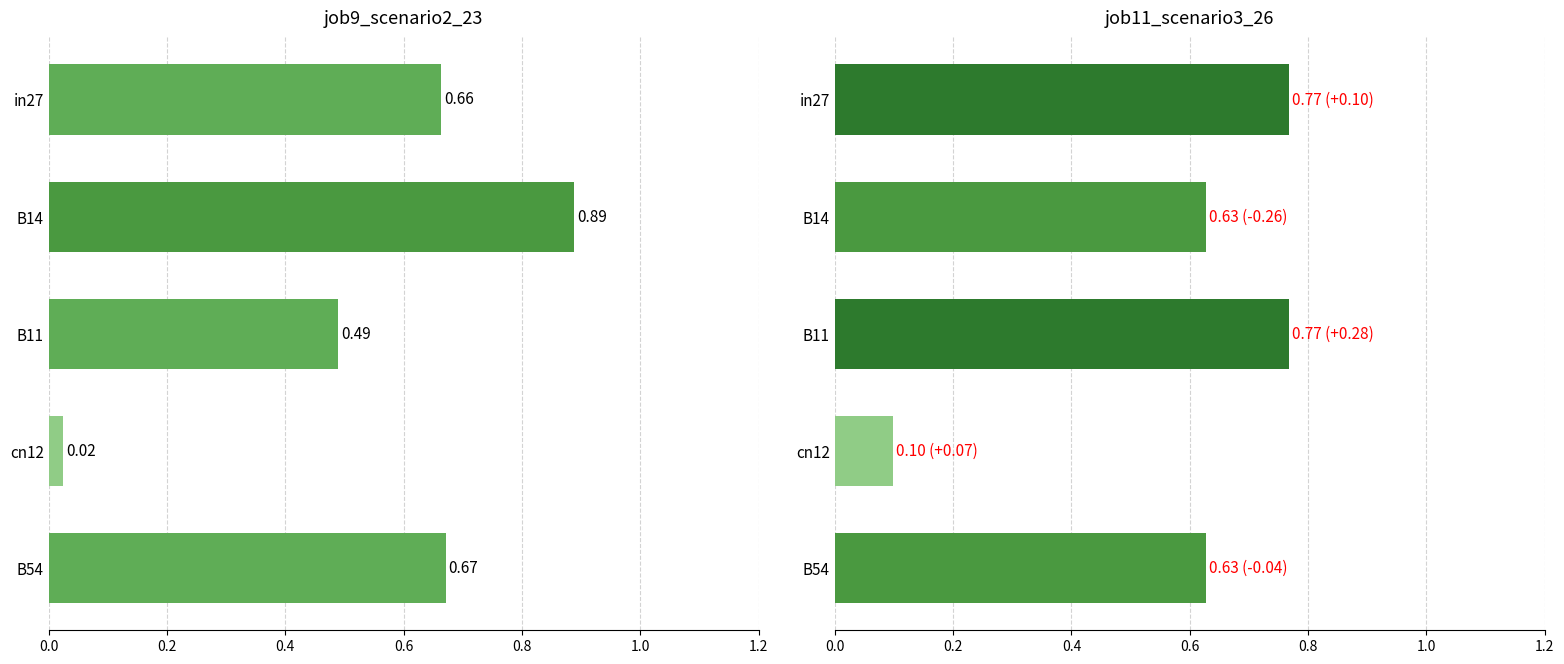

Which series has the largest total across all categories?

job11_scenario3_26